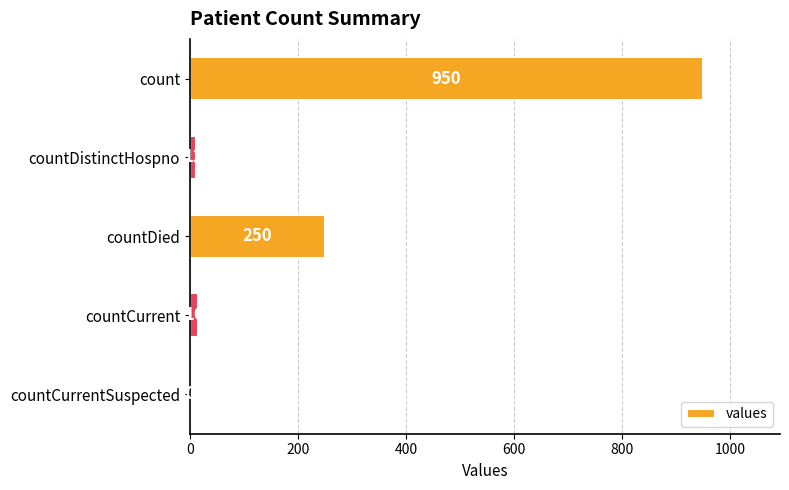

Are the bars horizontal?

Yes